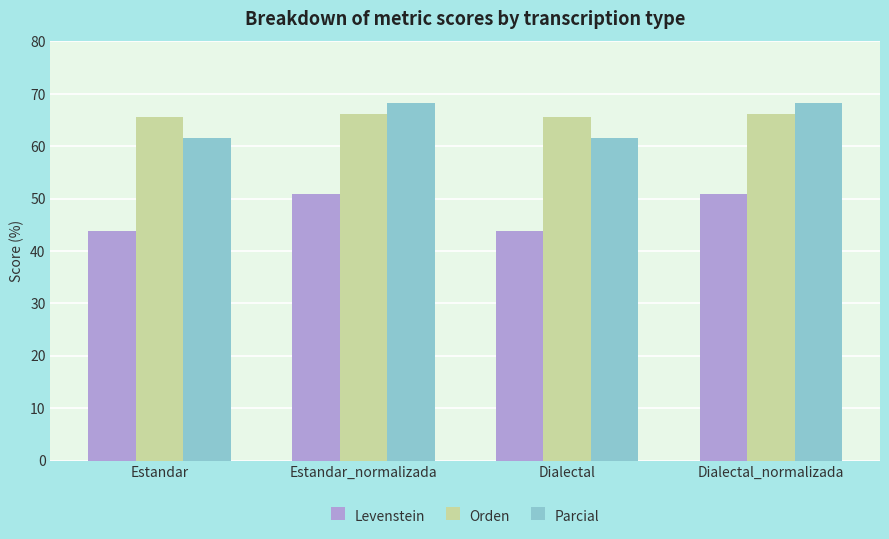

What is the difference between the second highest and minimum values in the Levenstein series?

7.1